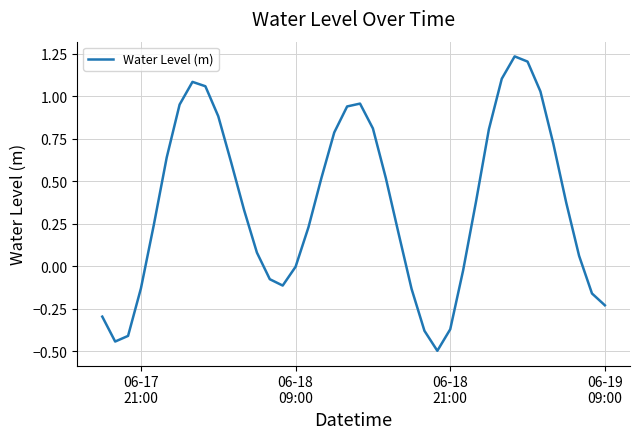

What is the smallest value displayed?

-0.5